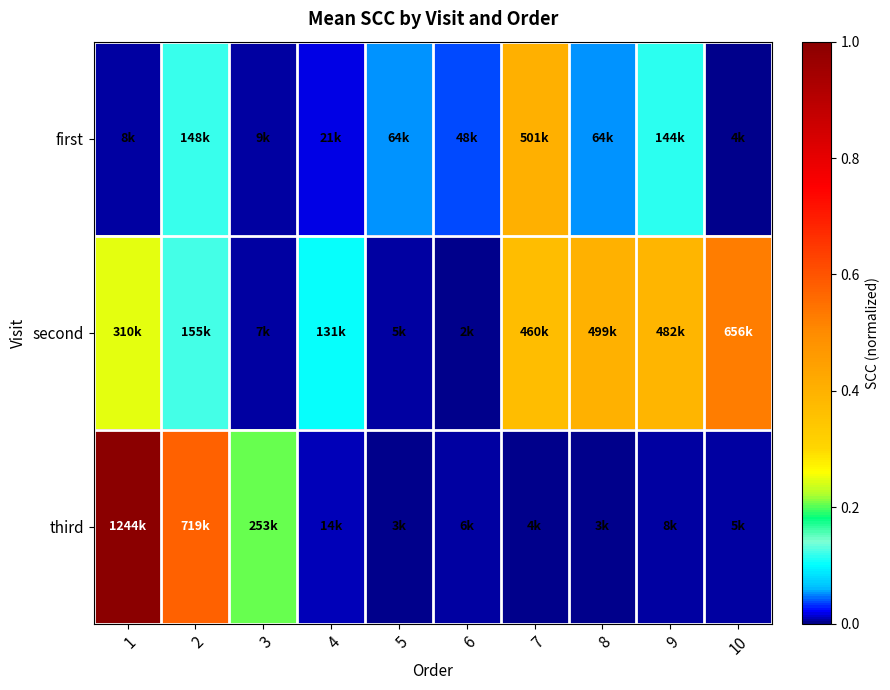

Rank the series by their average value, from highest to lowest.

second, third, first